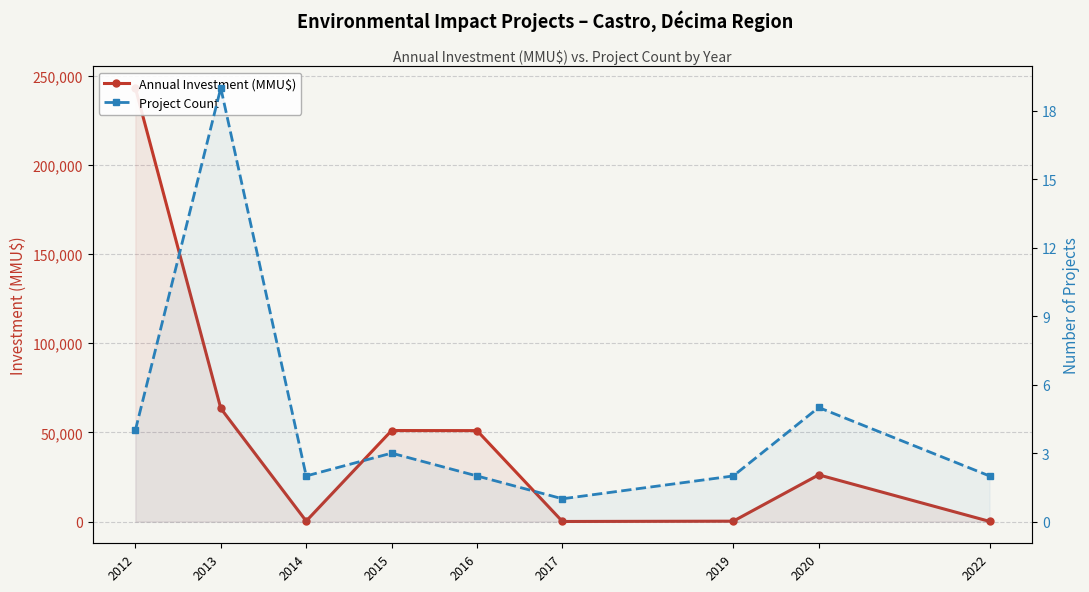

At 2012, list the series in order from smallest to largest.

Project Count, Annual Investment (MMU$)